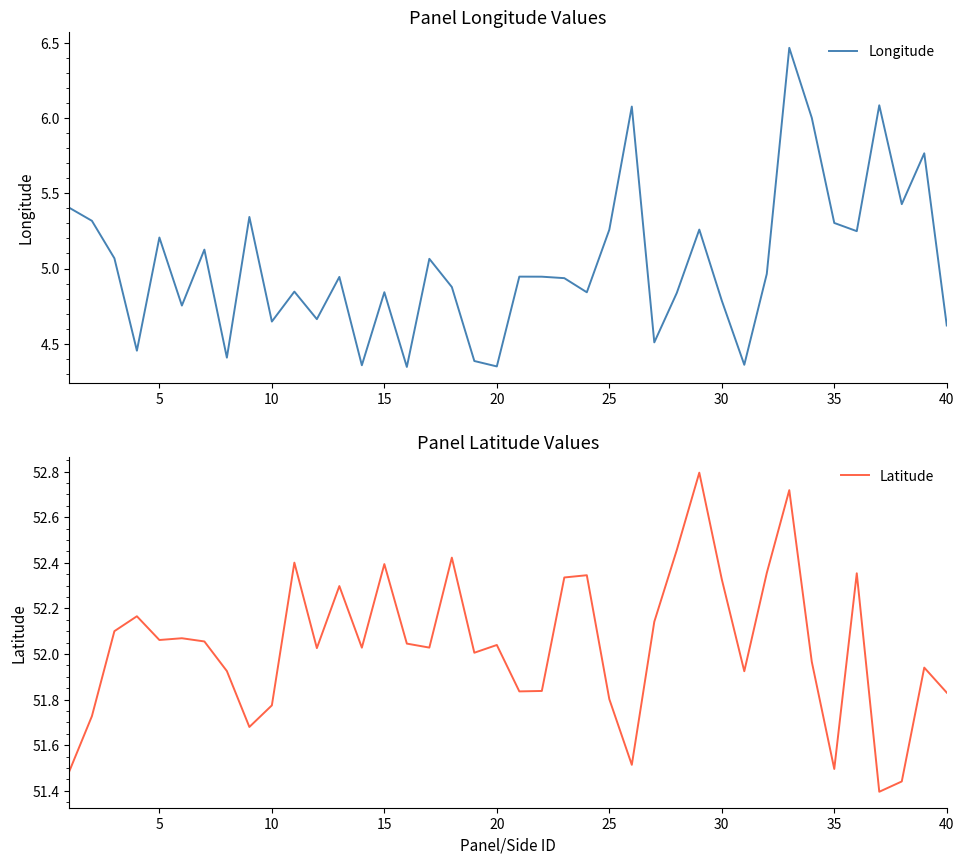

How many data points in Latitude are less than 52?

16